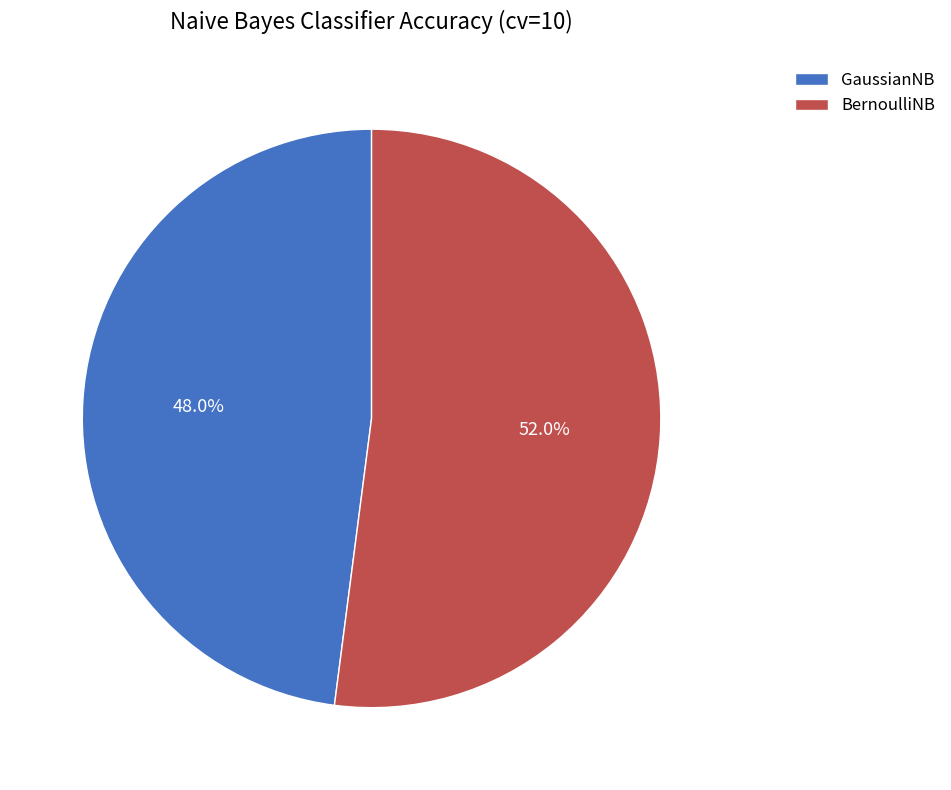

To the nearest percent, what is the difference between the largest and smallest slice percentages?

4%